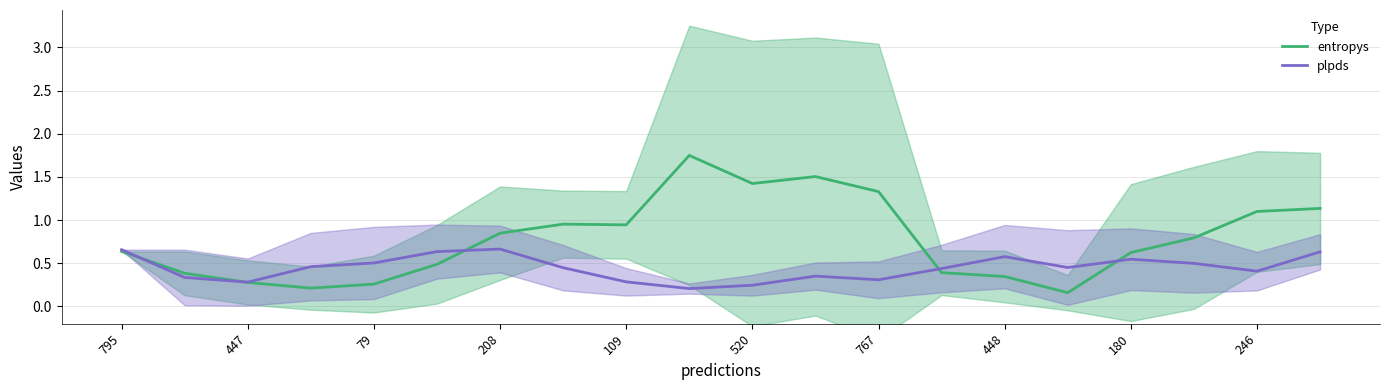

True or false: plpds has more than 0 points higher than both neighbors.

True